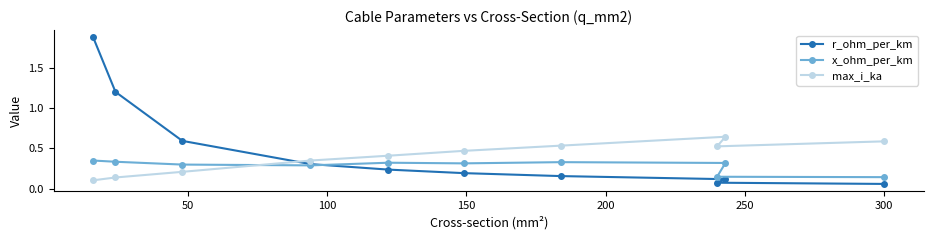

What is the lowest value of the max_i_ka series?

0.1